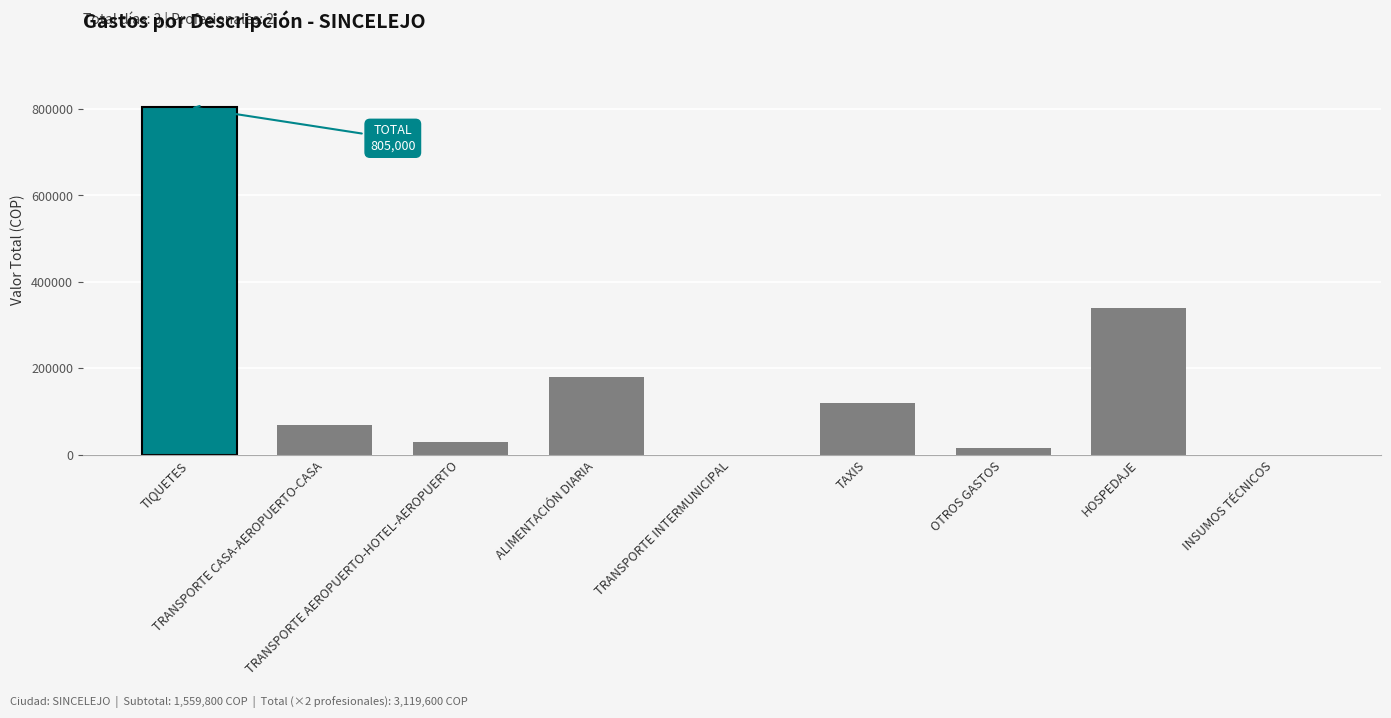

What is the sum of the values at TIQUETES and ALIMENTACIÓN DIARIA?

985000